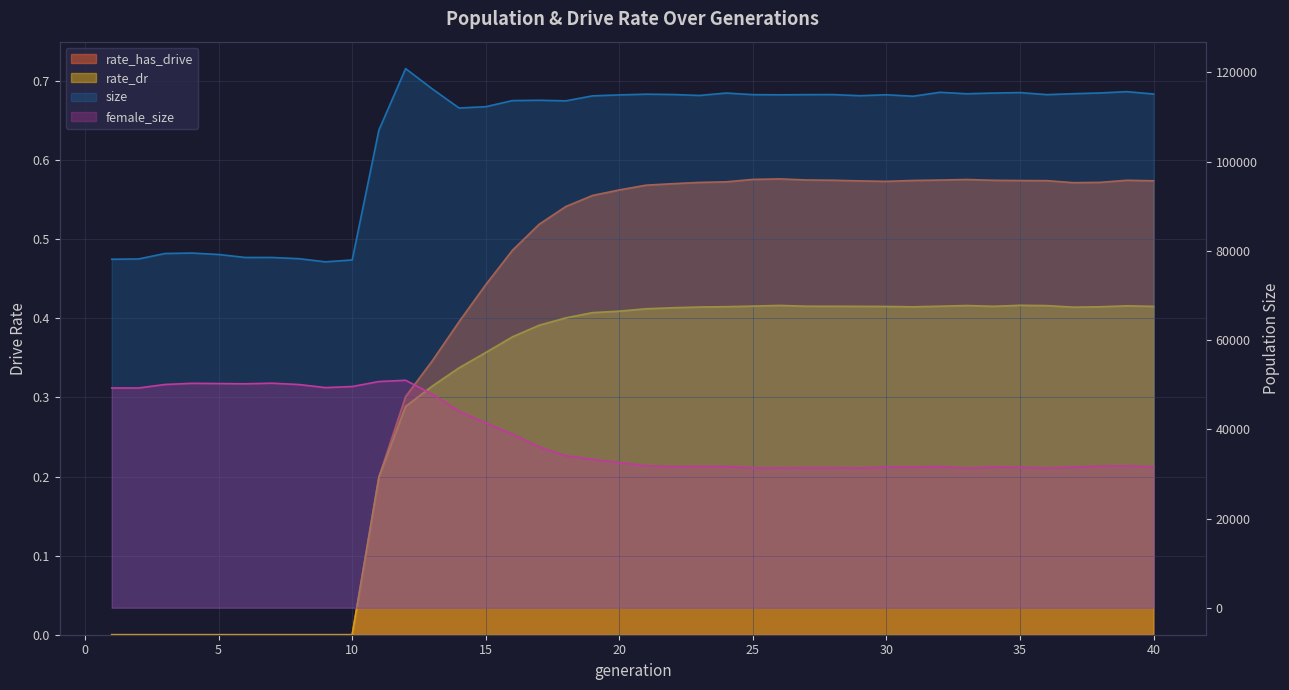

At which category does female_size reach its first local valley?

6